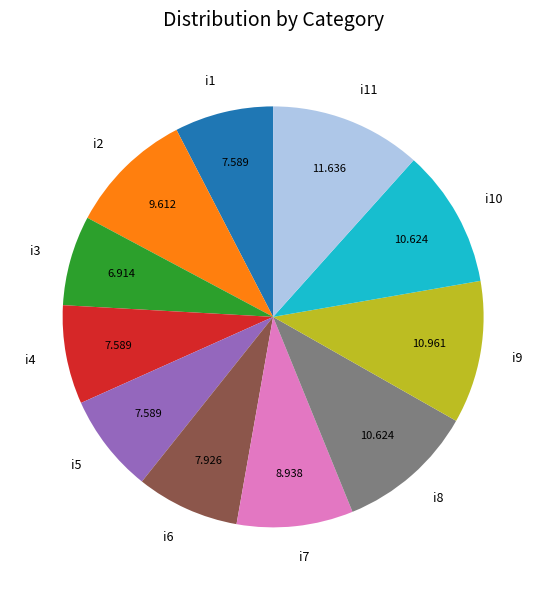

Is the sum of i1 and i7 greater than half?

No